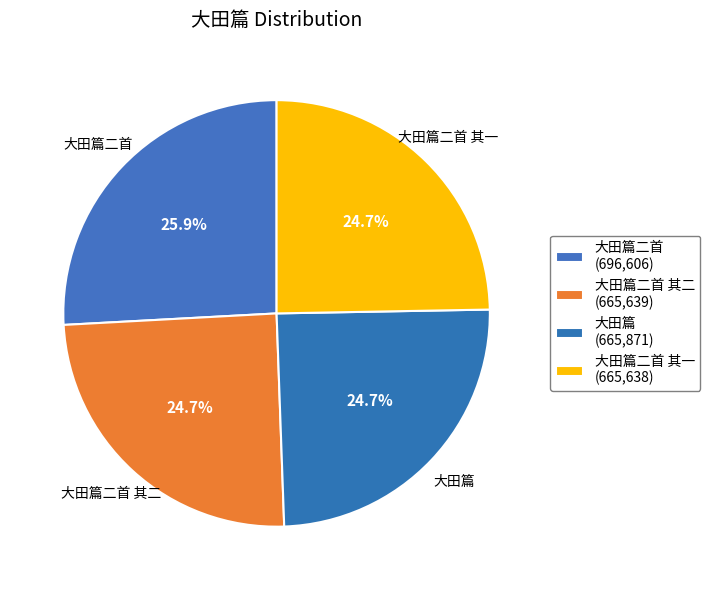

Count the number of slices in the pie.

4